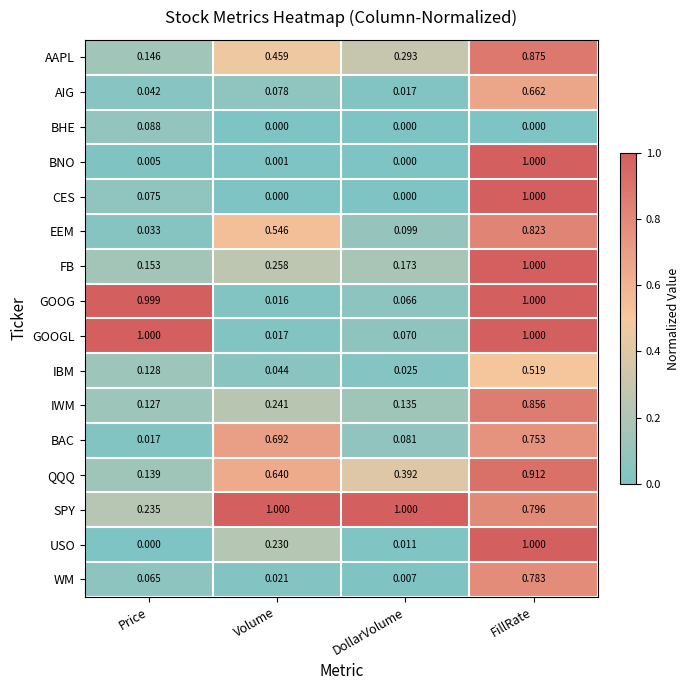

At which category is the sum across all series the highest?

FillRate